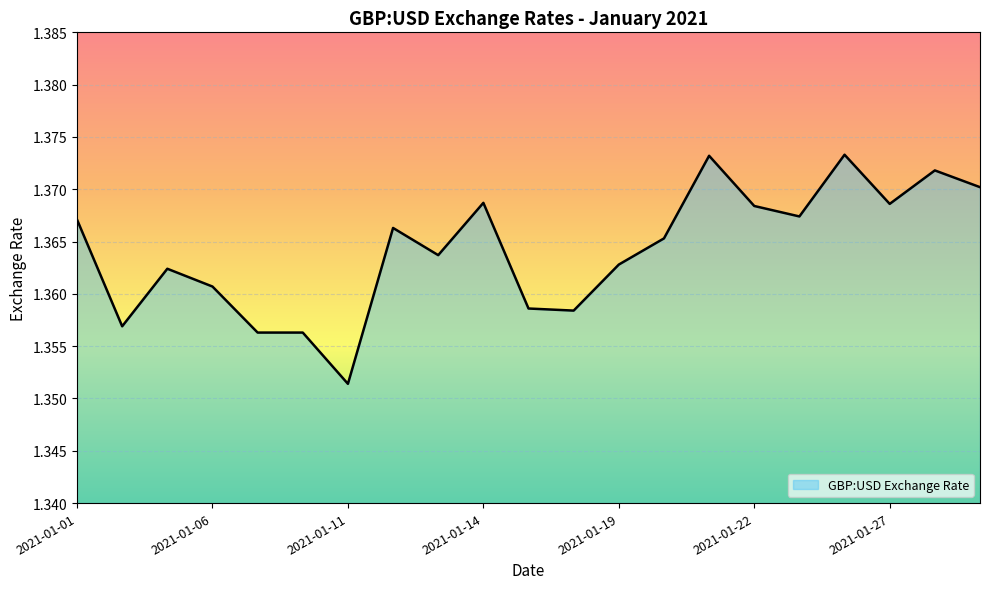

How many interior local peaks (higher than both neighbors) does the data have?

6